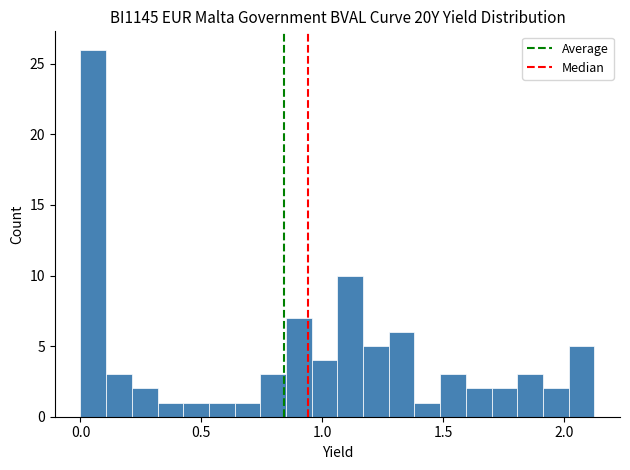

Around what value on the x-axis is the tallest bar? Give the approximate position of its centre, as read against the axis.

0.05